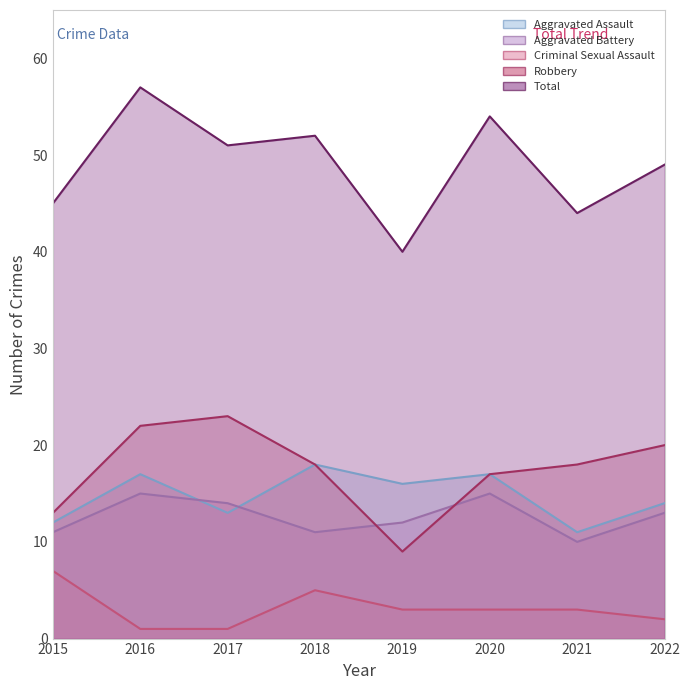

What is the average value of the Criminal Sexual Assault series?

3